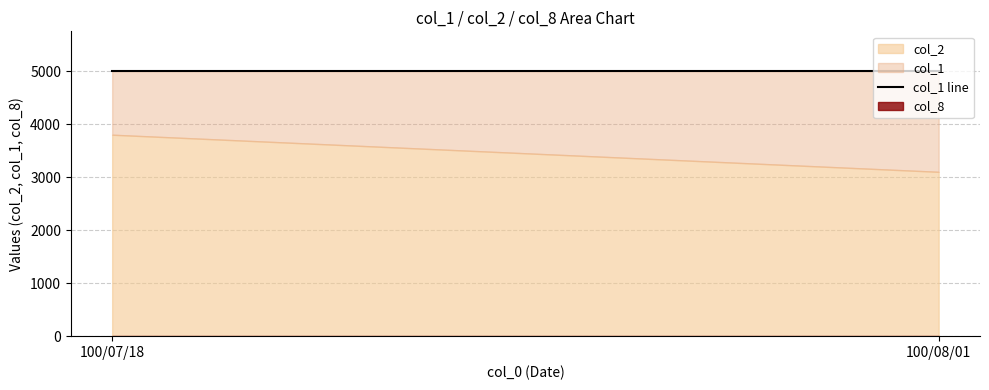

Is the value of col_8 at 100/08/01 greater than the value of col_2 at 100/08/01?

No